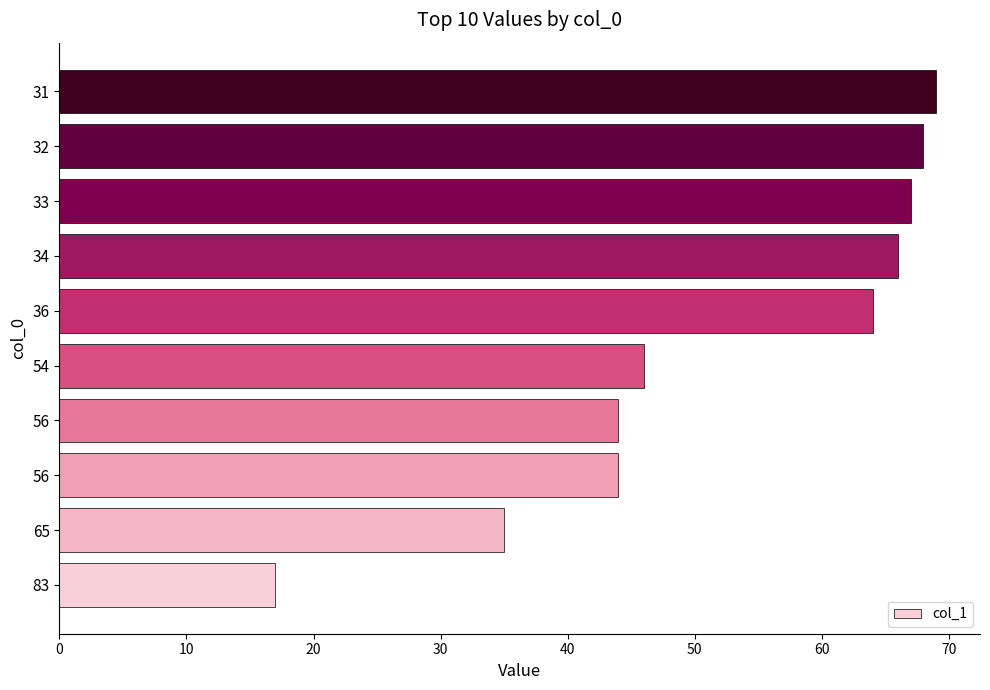

How many distinct data groups are displayed?

1